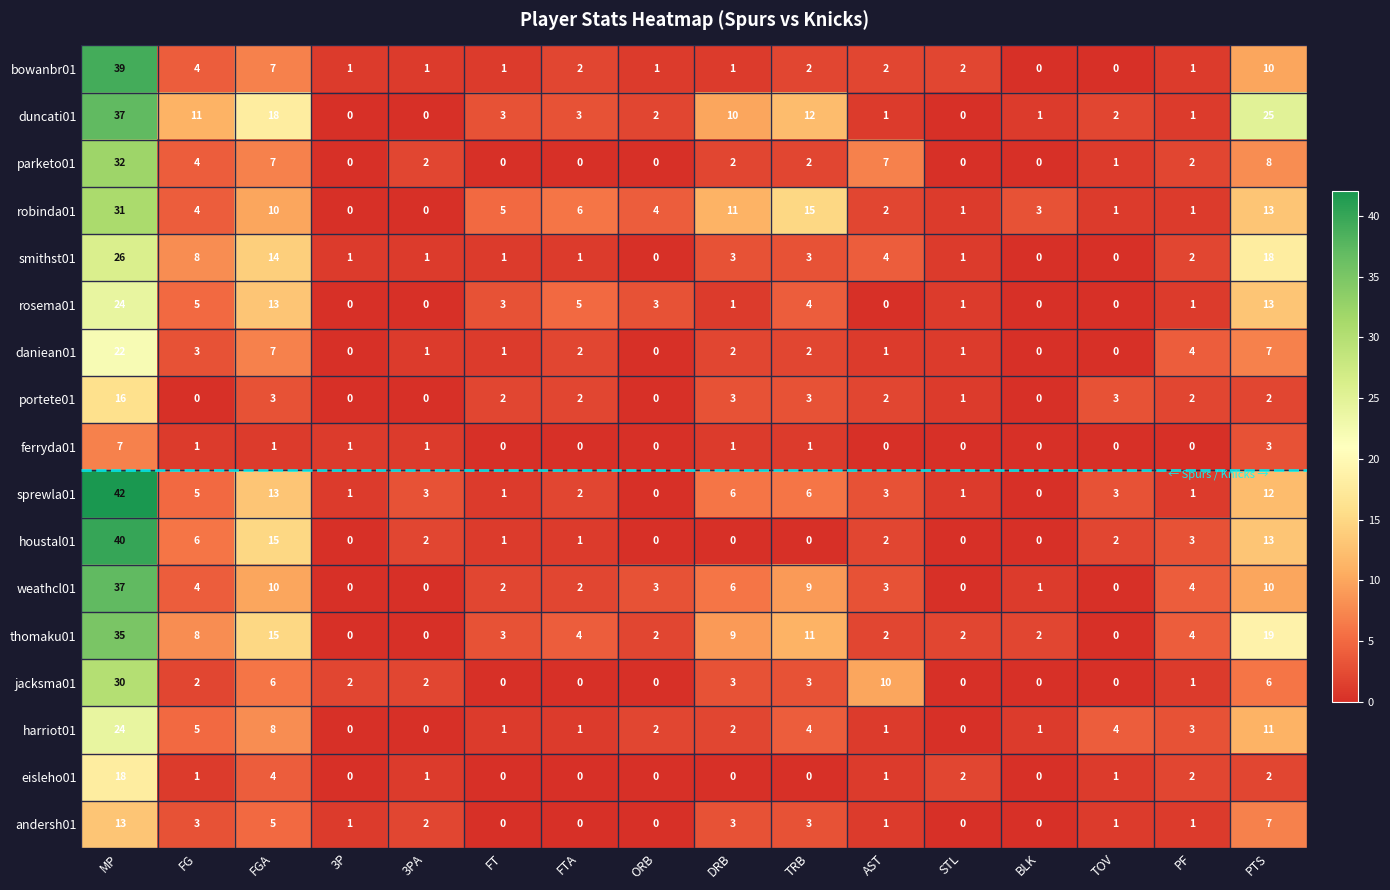

At which category does the chart reach its peak across all series?

MP